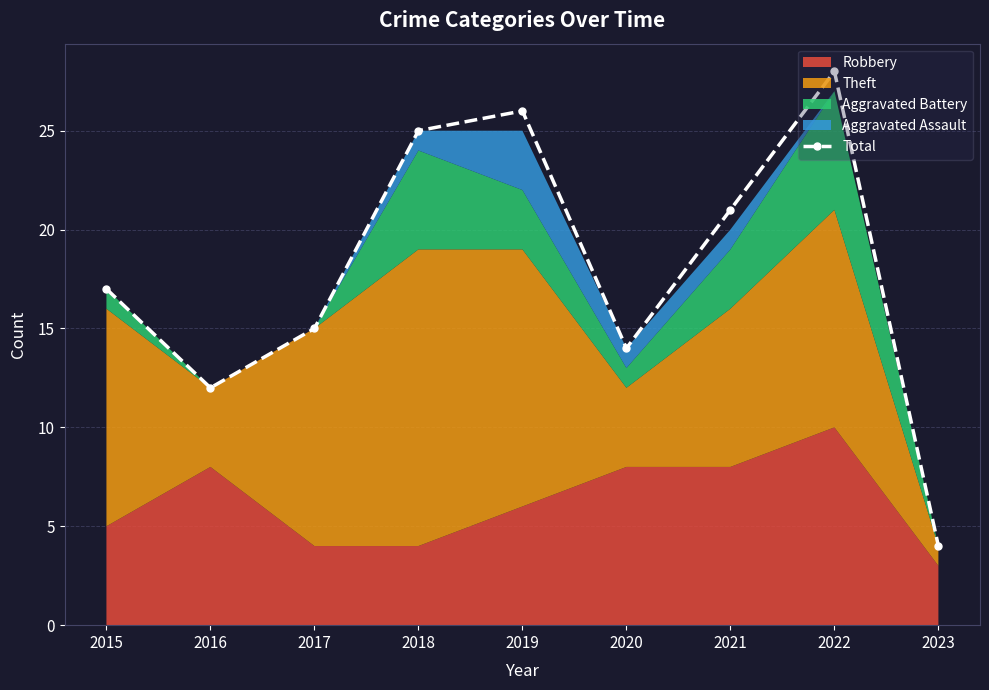

How many interior local valleys (lower than both neighbors) does the data have?

2